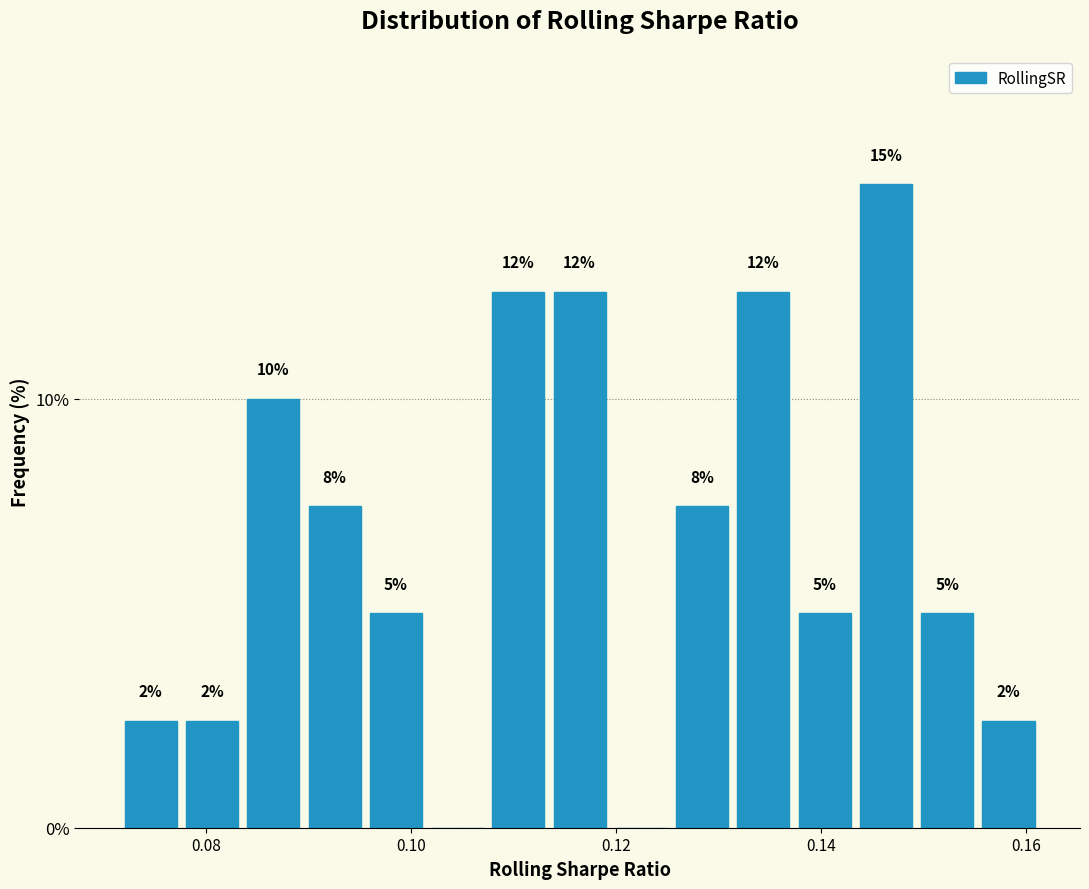

Read against the x-axis, roughly where is the centre of the tallest bar?

0.146